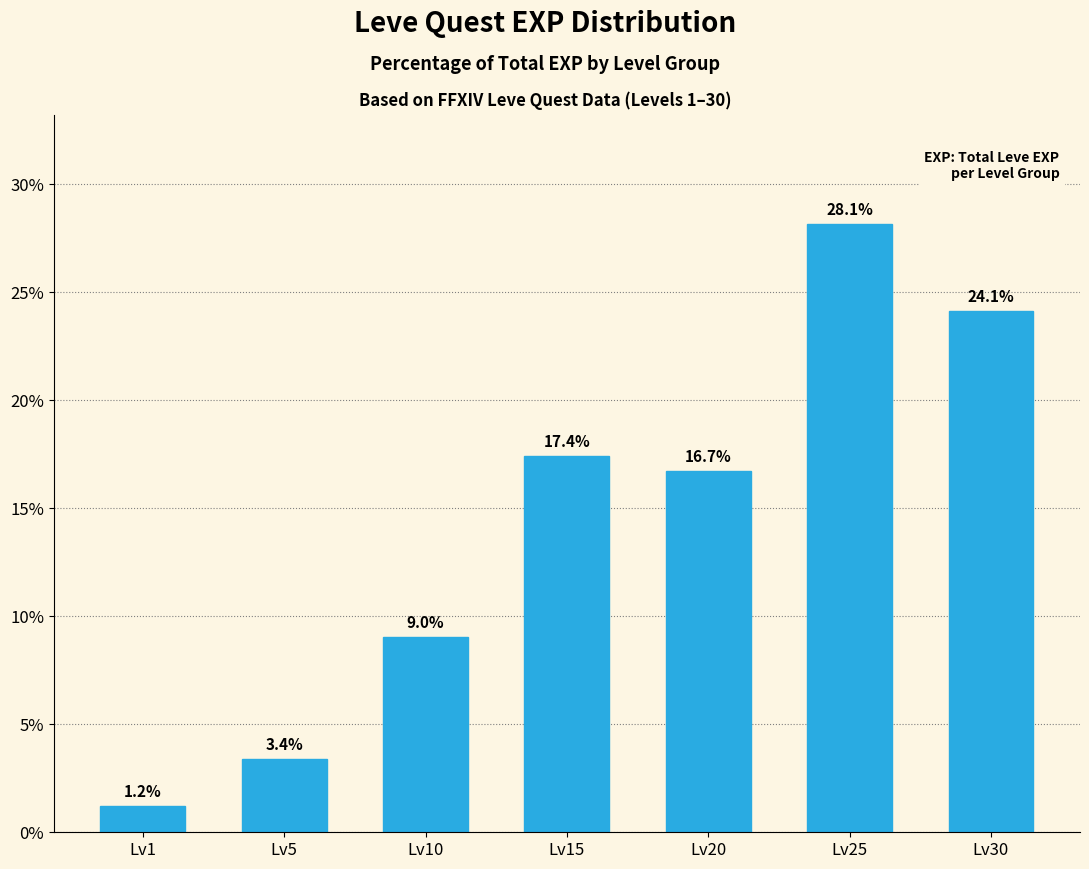

How many series are shown in this chart?

1